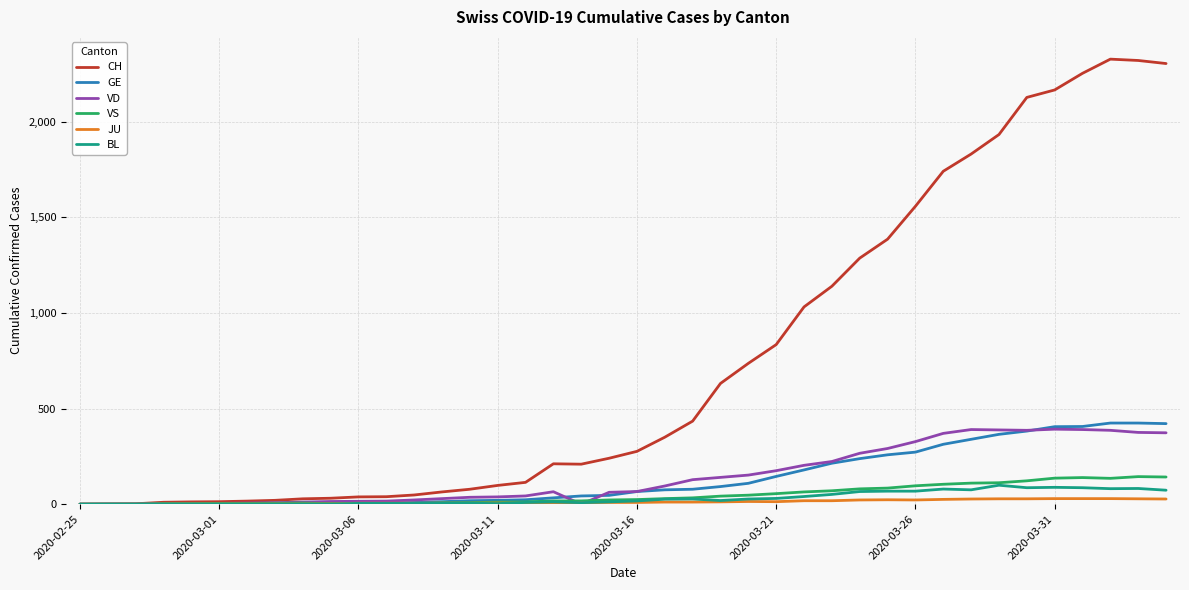

Which series has the widest spread of values?

CH